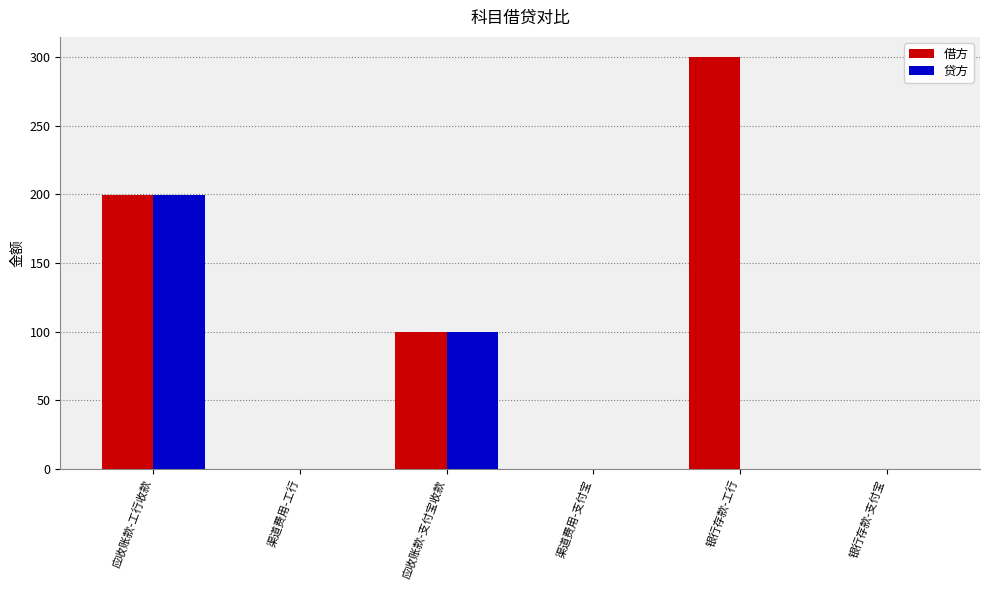

Does the chart contain stacked bars?

No